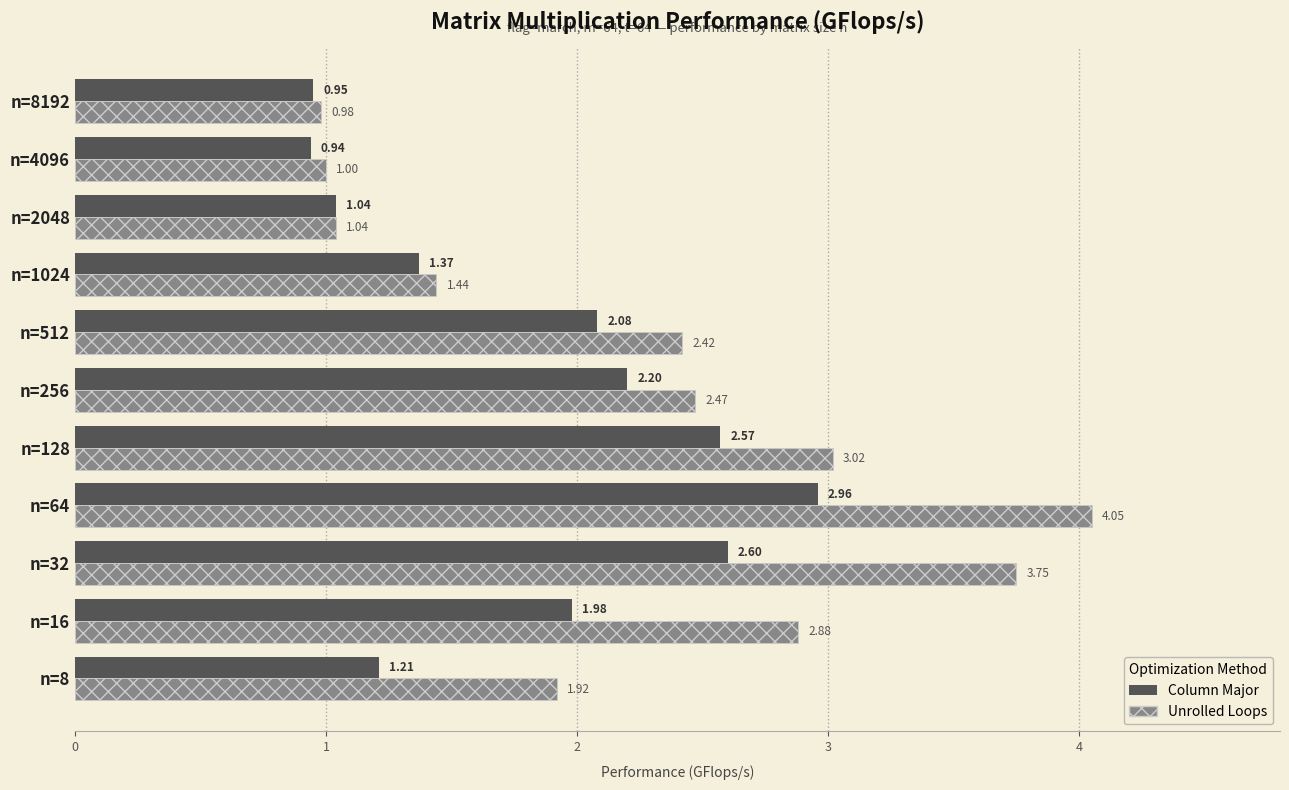

At n=4096, list the series in order from largest to smallest.

Unrolled Loops, Column Major